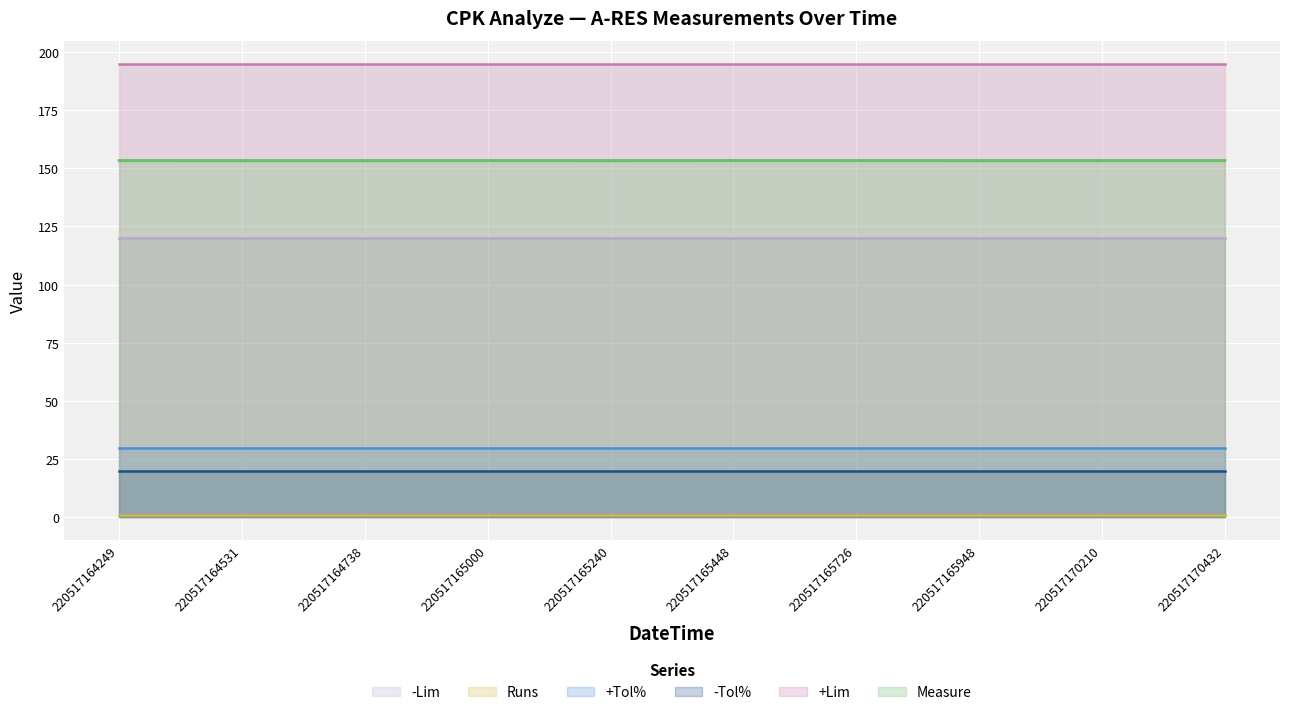

Between 220517164531 and 220517170210, which is larger?

220517164531